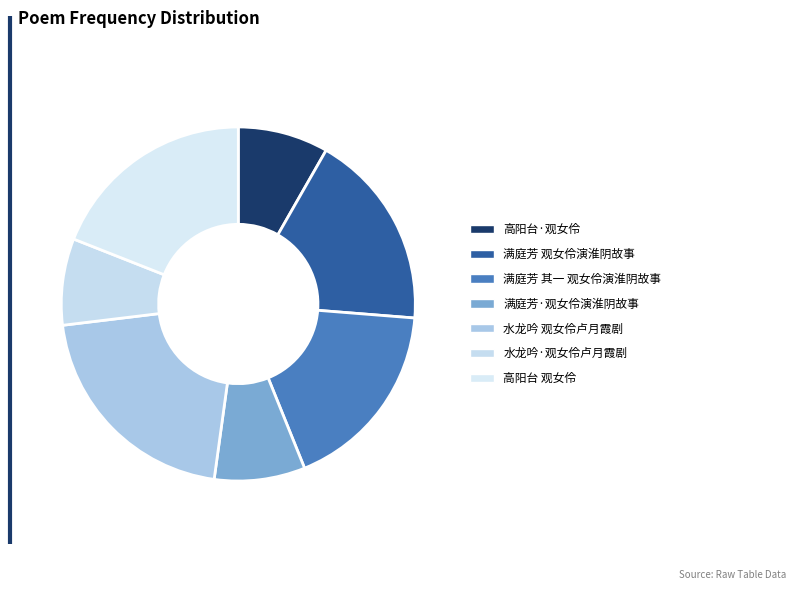

To the nearest percent, what percentage of the pie is 水龙吟·观女伶卢月霞剧?

8%